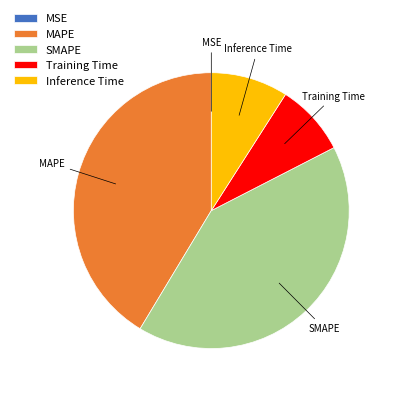

Is there any slice that represents more than half of the pie?

No